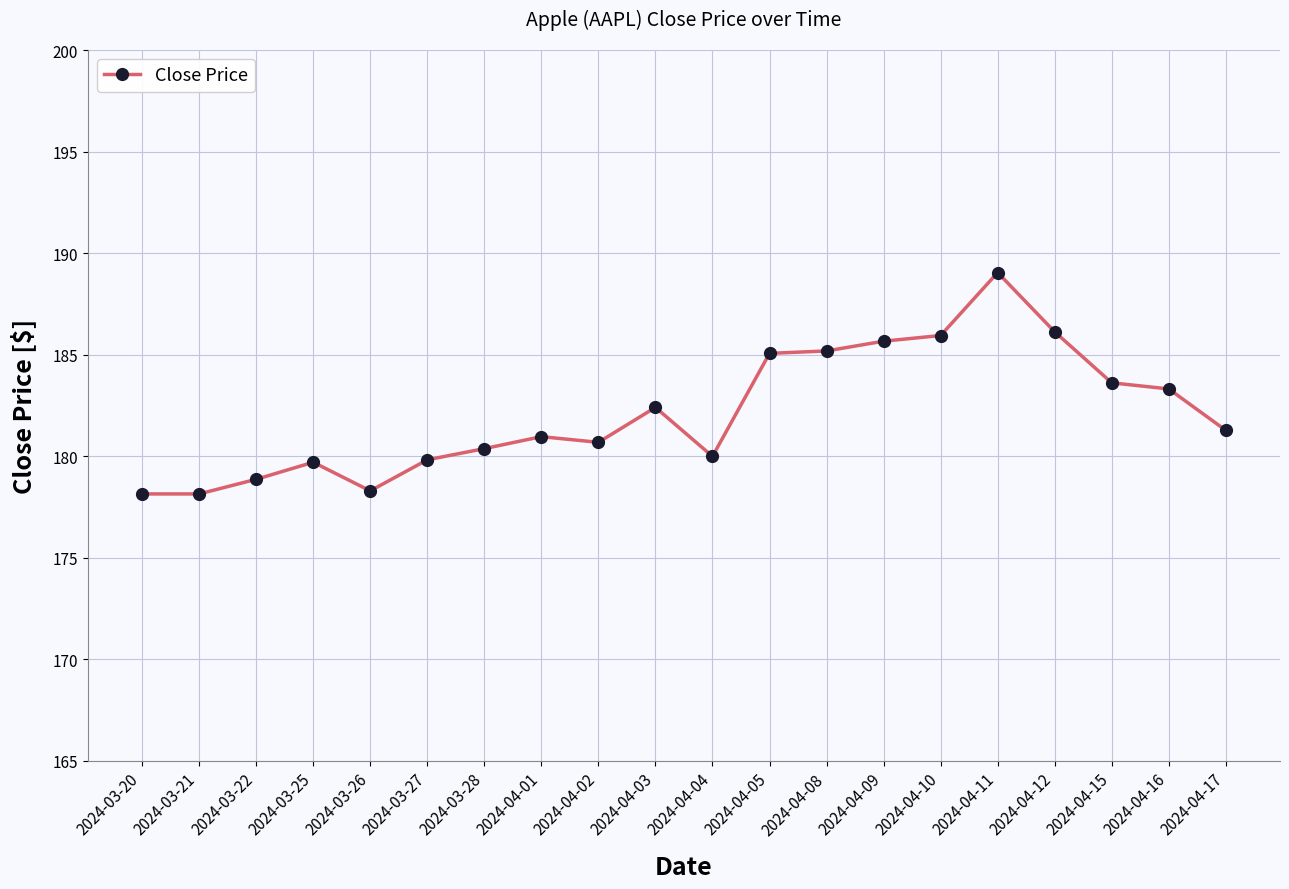

The value at 2024-04-02 is 180.7. True or false?

True